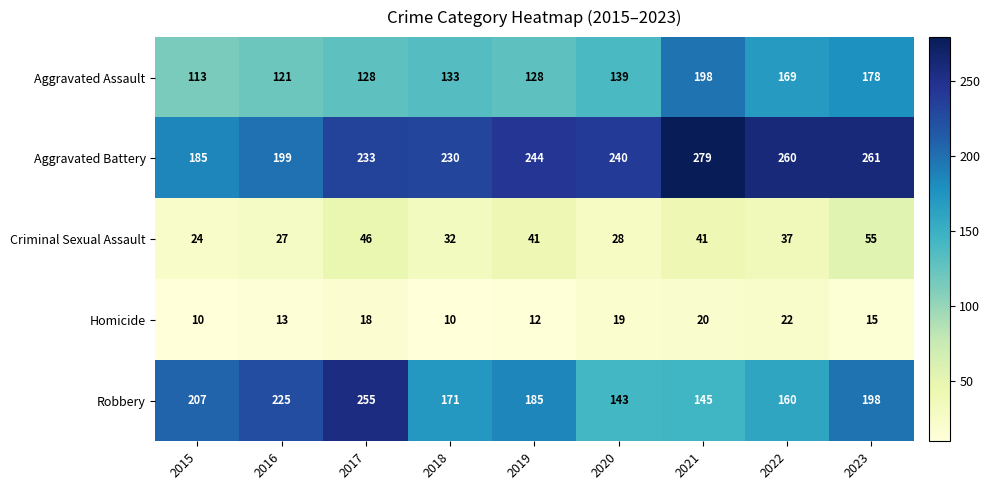

How many distinct data groups are displayed?

5